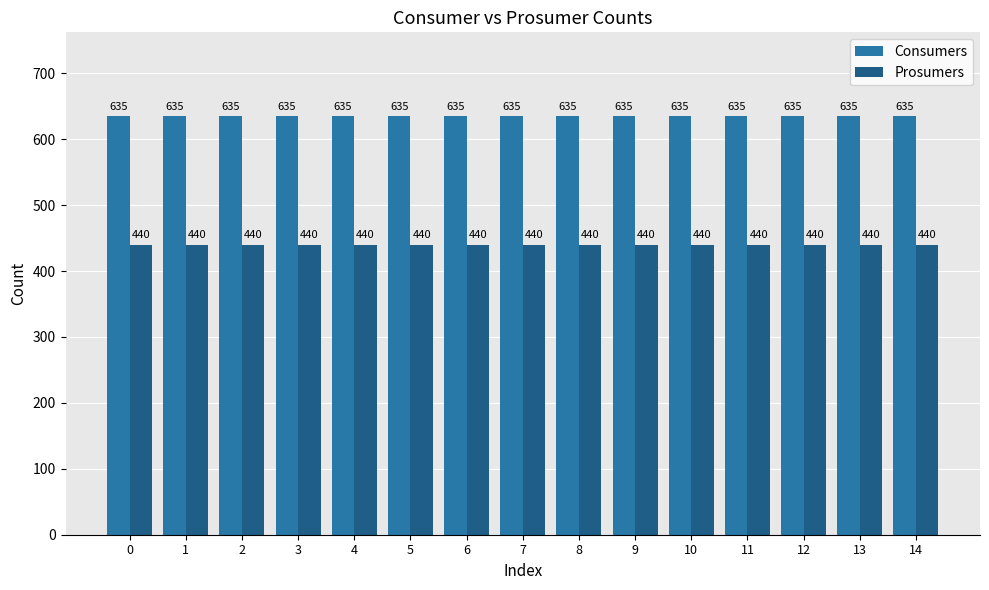

What is the total value across all series at 9?

1075